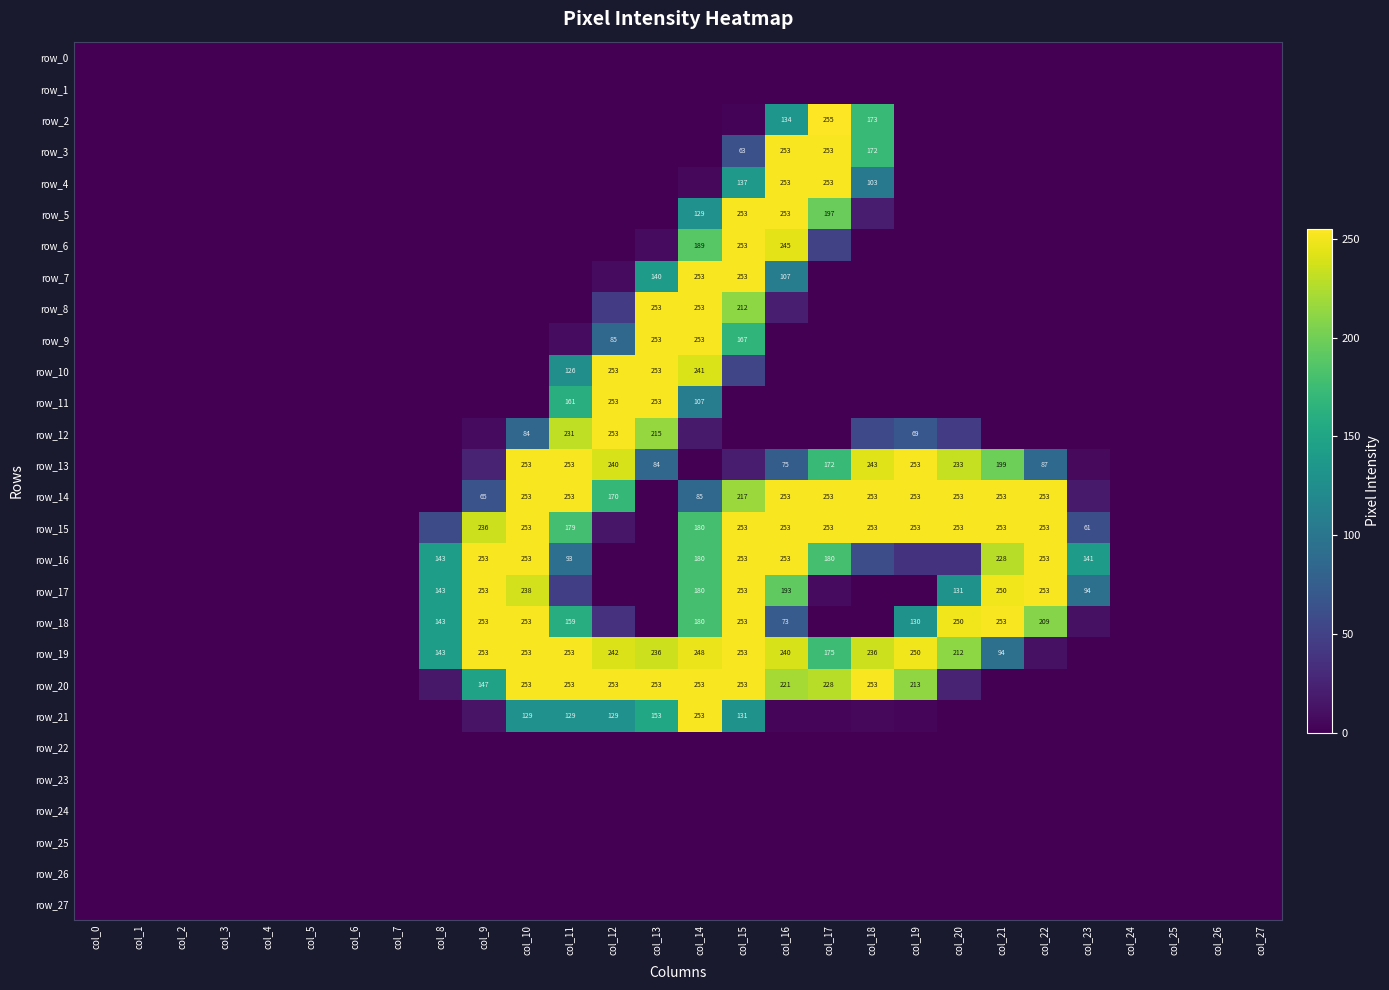

The row_20 series shows 0 at col_24. True or false?

True